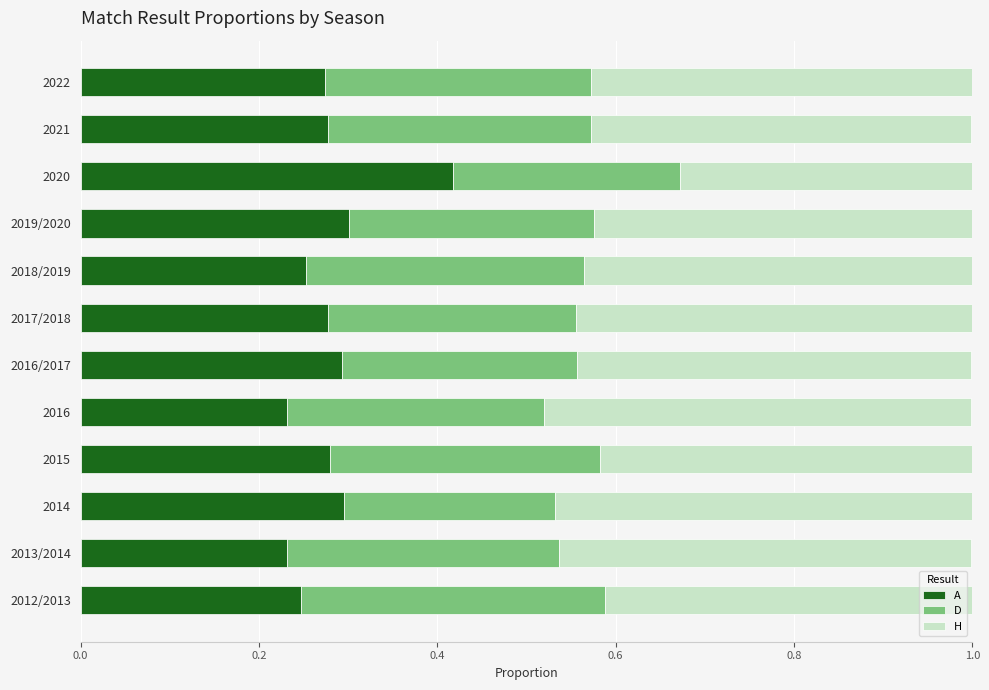

At how many categories does at least one series exceed 0?

12